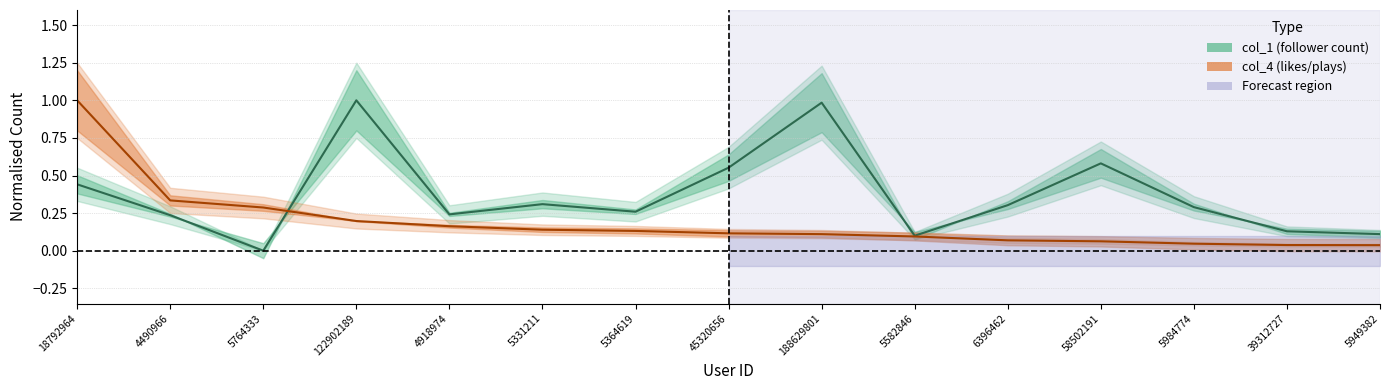

What are all the series names shown in the legend?

col_1, col_4